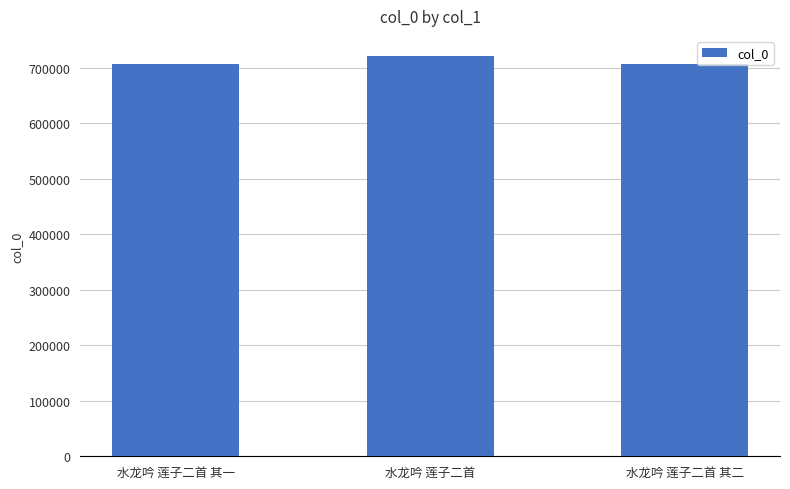

What is the difference between the maximum and minimum values?

13769